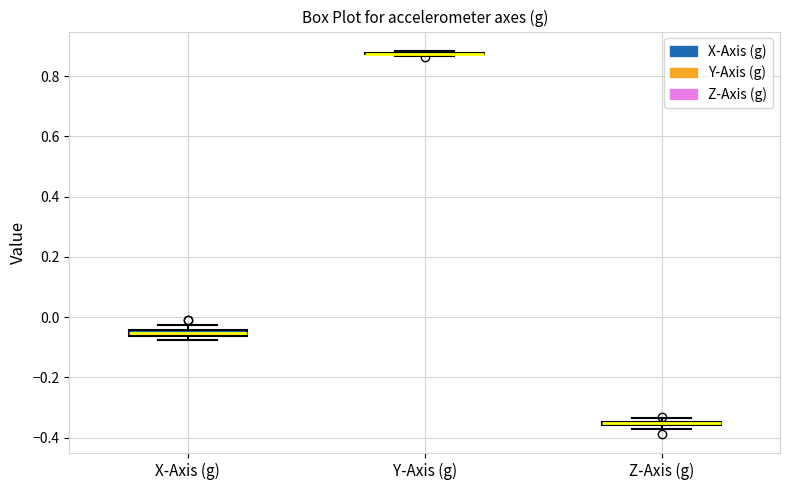

Where is the lower edge of the box for X-Axis (g) on the y-axis? The values are not printed on the chart, so give them approximately, as read against the axis.

-0.06